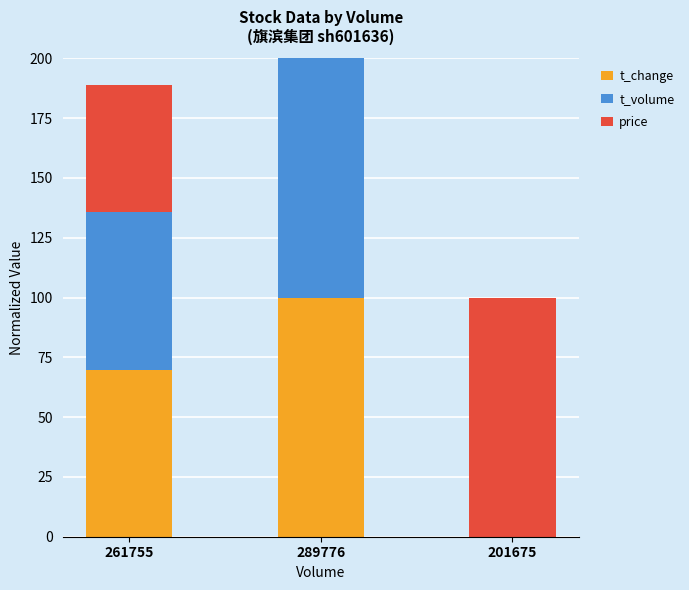

Are the bars grouped side by side (vs. stacked)?

No